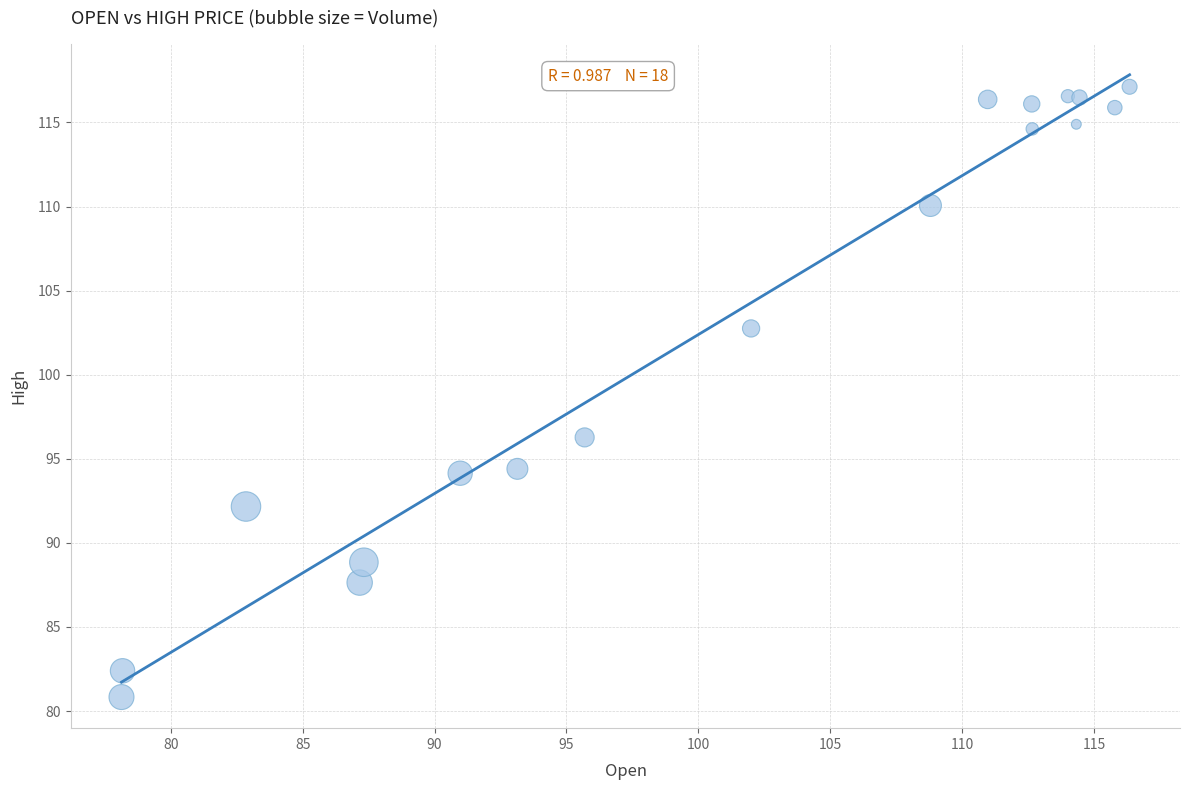

What is the range of X values (max minus min)?

38.2